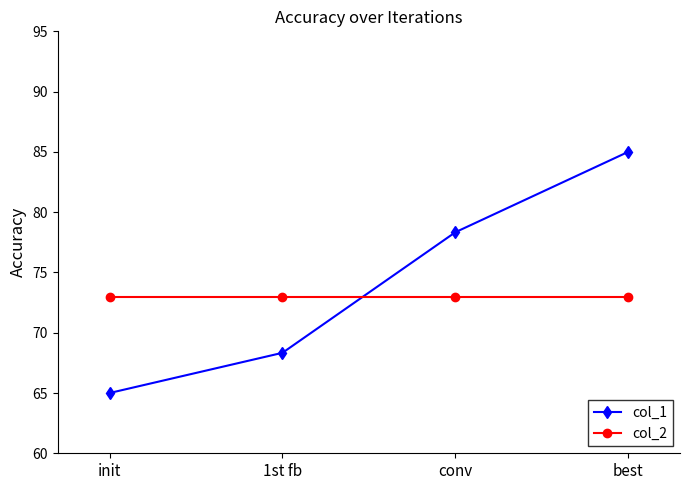

What value does the col_1 series have at init?

65.0